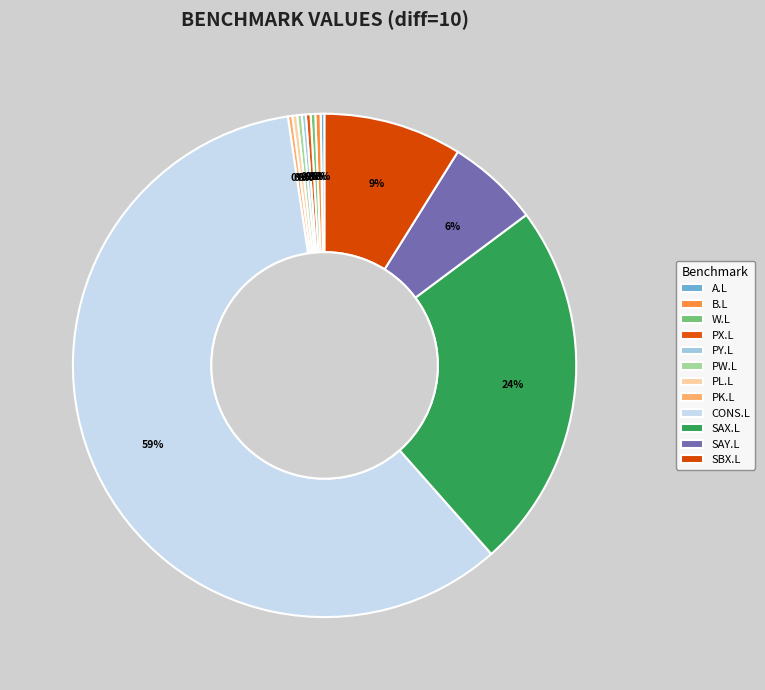

To the nearest percent, what is the difference between the largest and smallest slice percentages?

59%